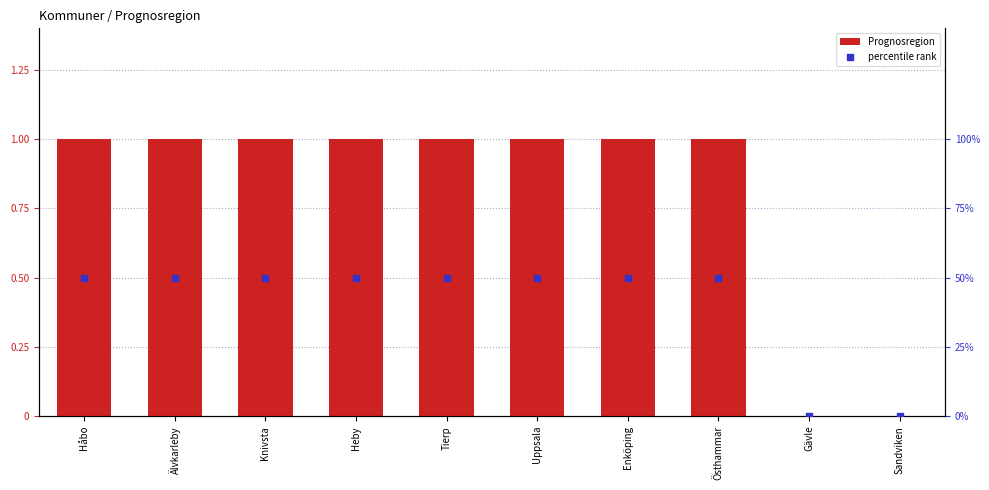

Which series has the largest total across all categories?

Prognosregion